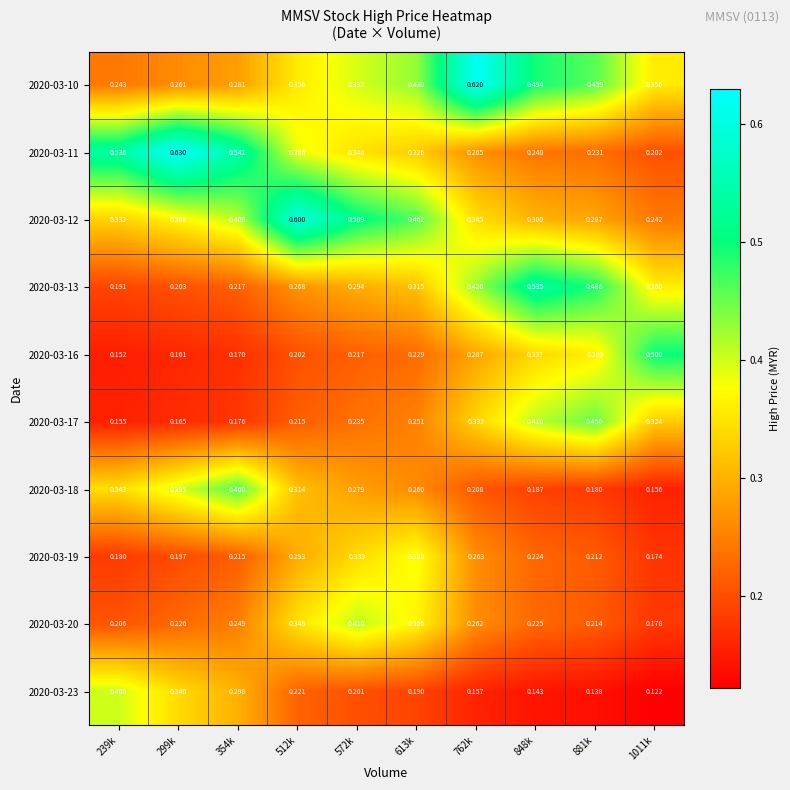

What is the total value across all series at 239k?

2.7